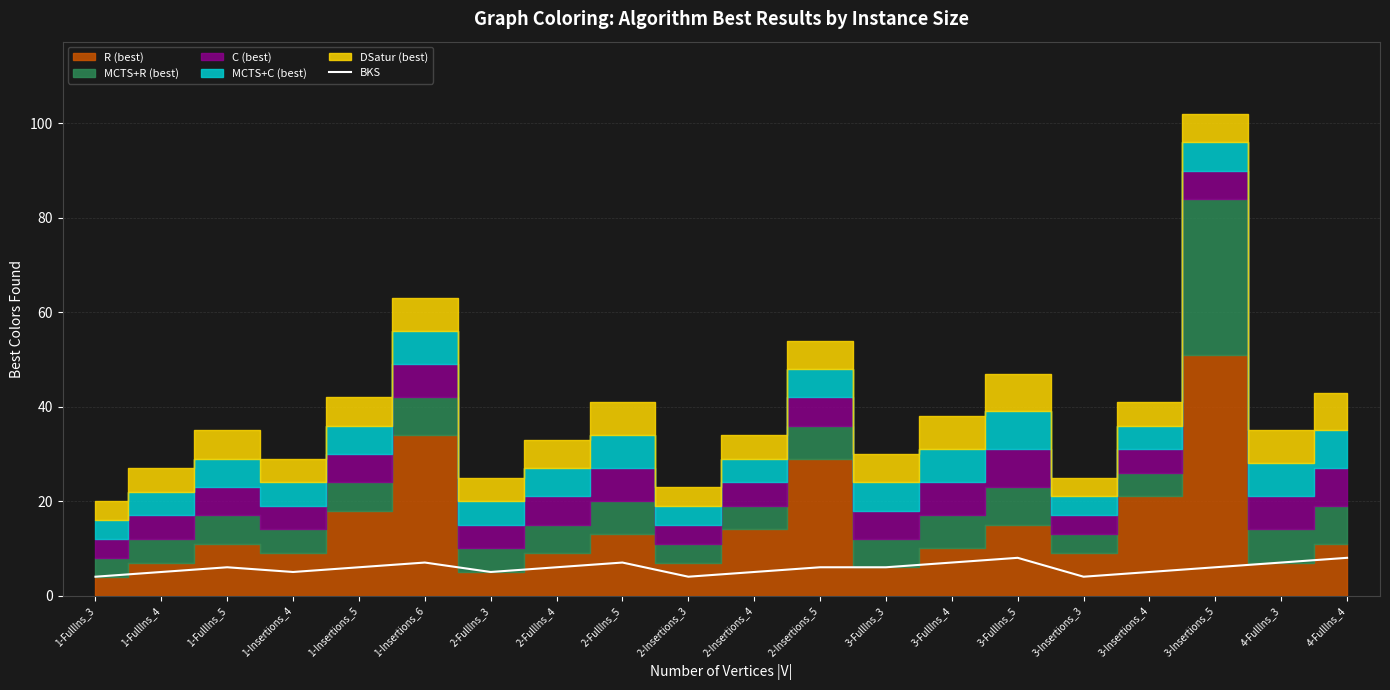

How many data points are above 6?

6